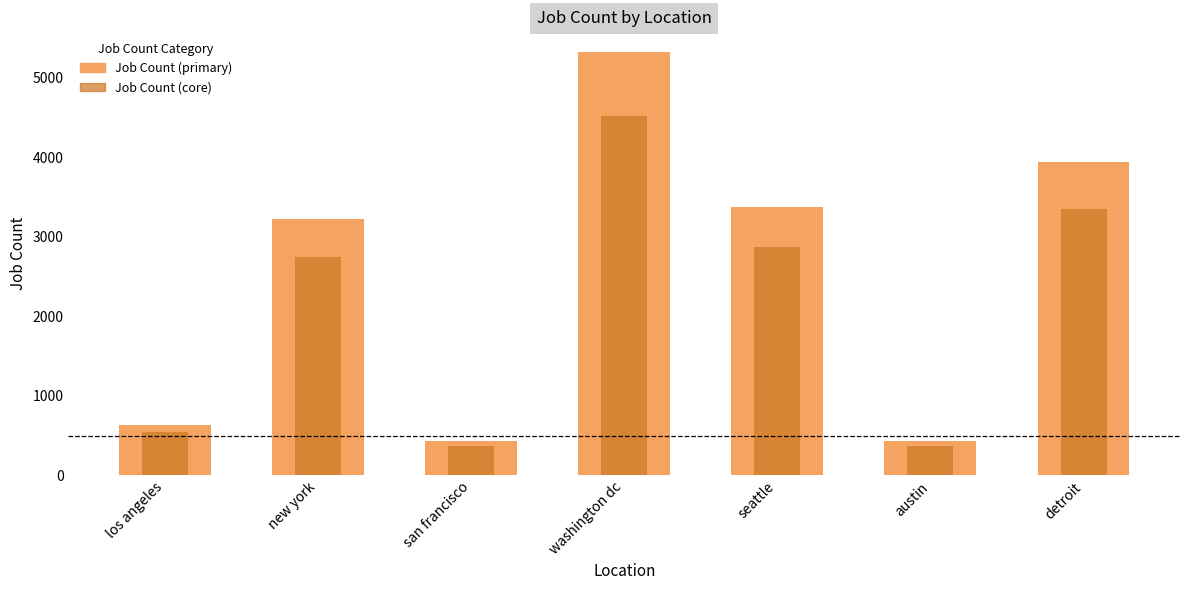

List the labels in order of value, largest first.

washington dc, detroit, seattle, new york, los angeles, san francisco, austin